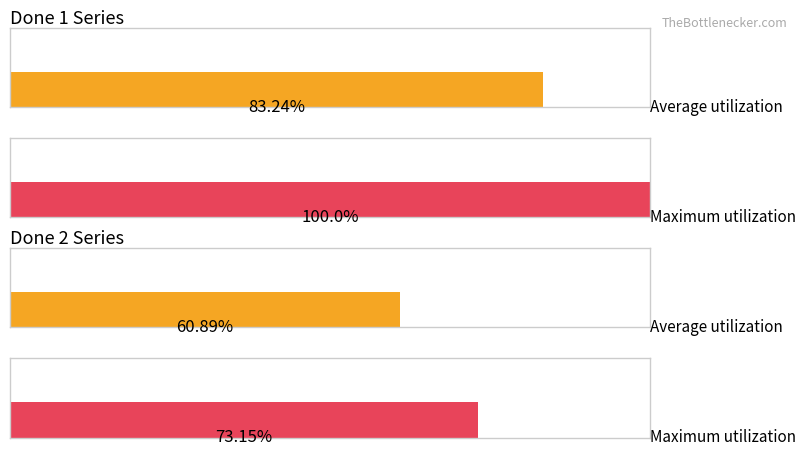

How many distinct data groups are displayed?

4